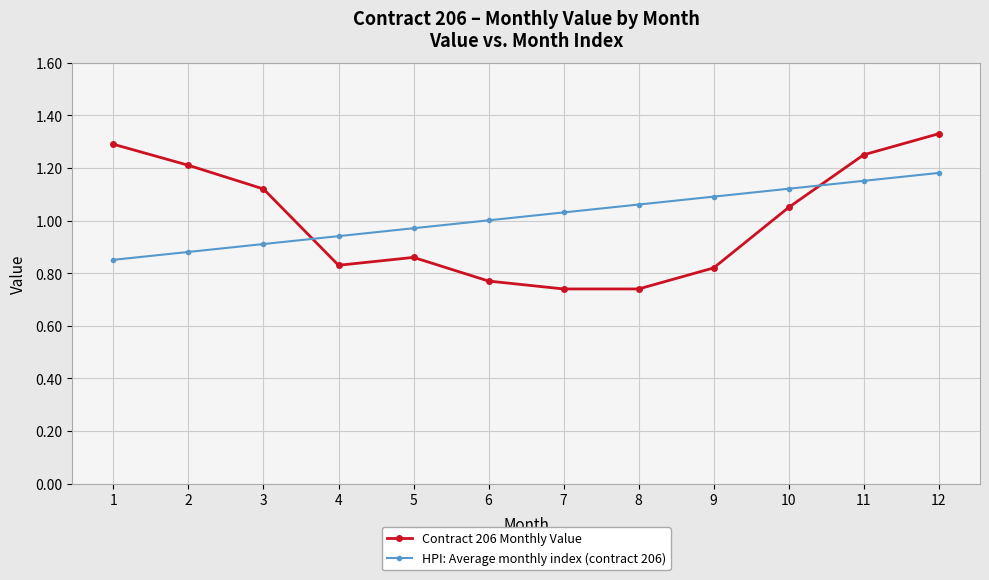

The value of Contract 206 Monthly Value at 8 is 1.3. True or false?

False